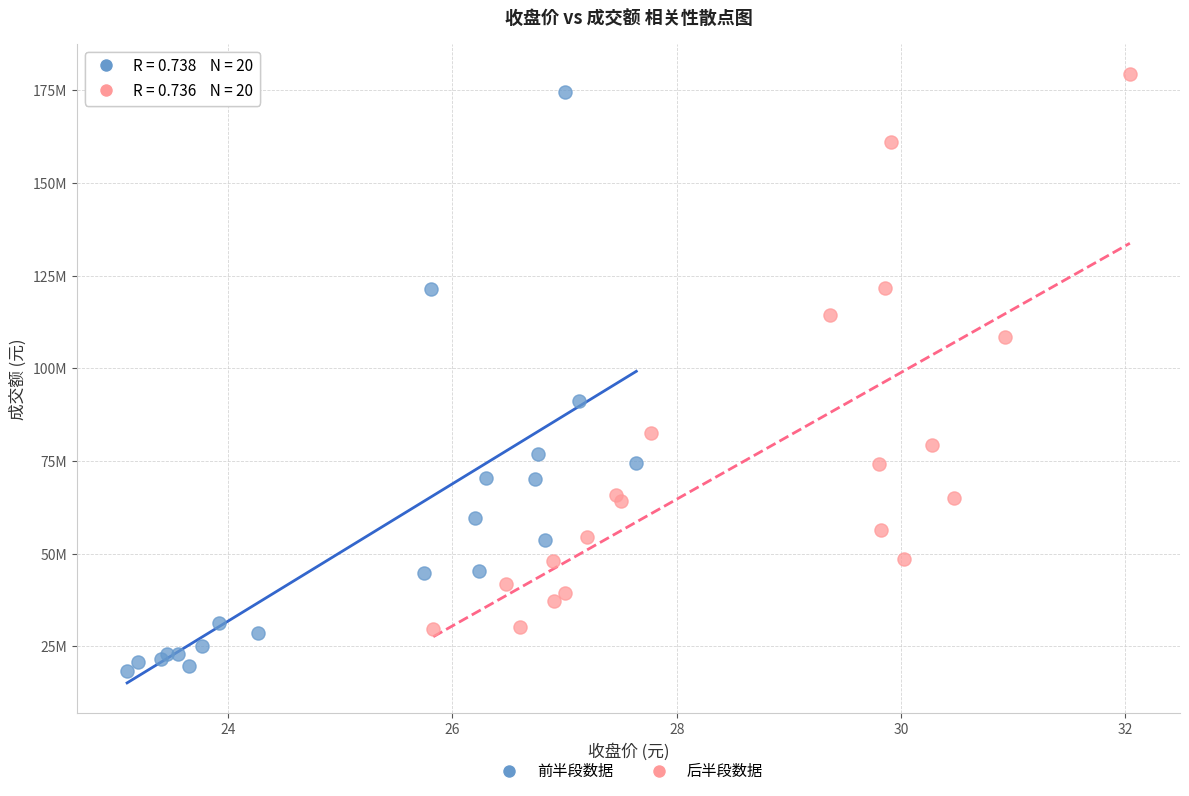

What are all the series names shown in the legend?

前半段数据, 后半段数据